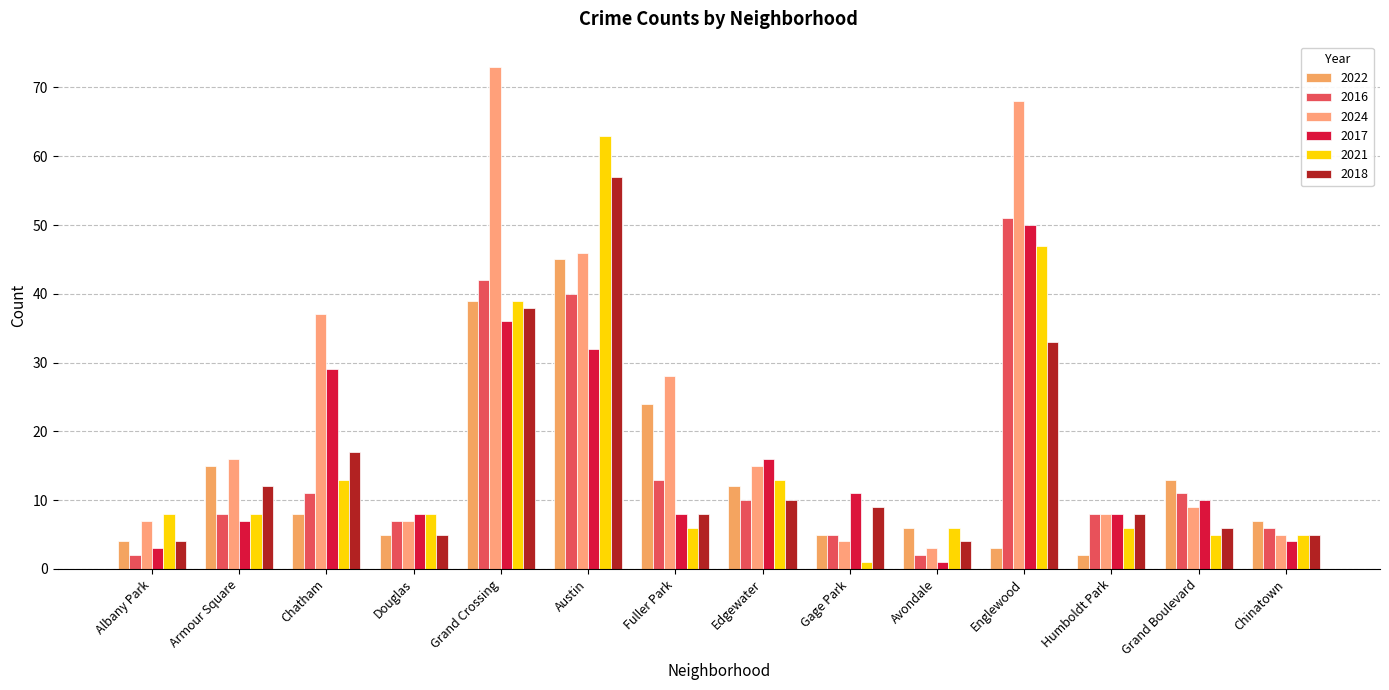

Which has a higher value, Avondale or Gage Park?

Avondale